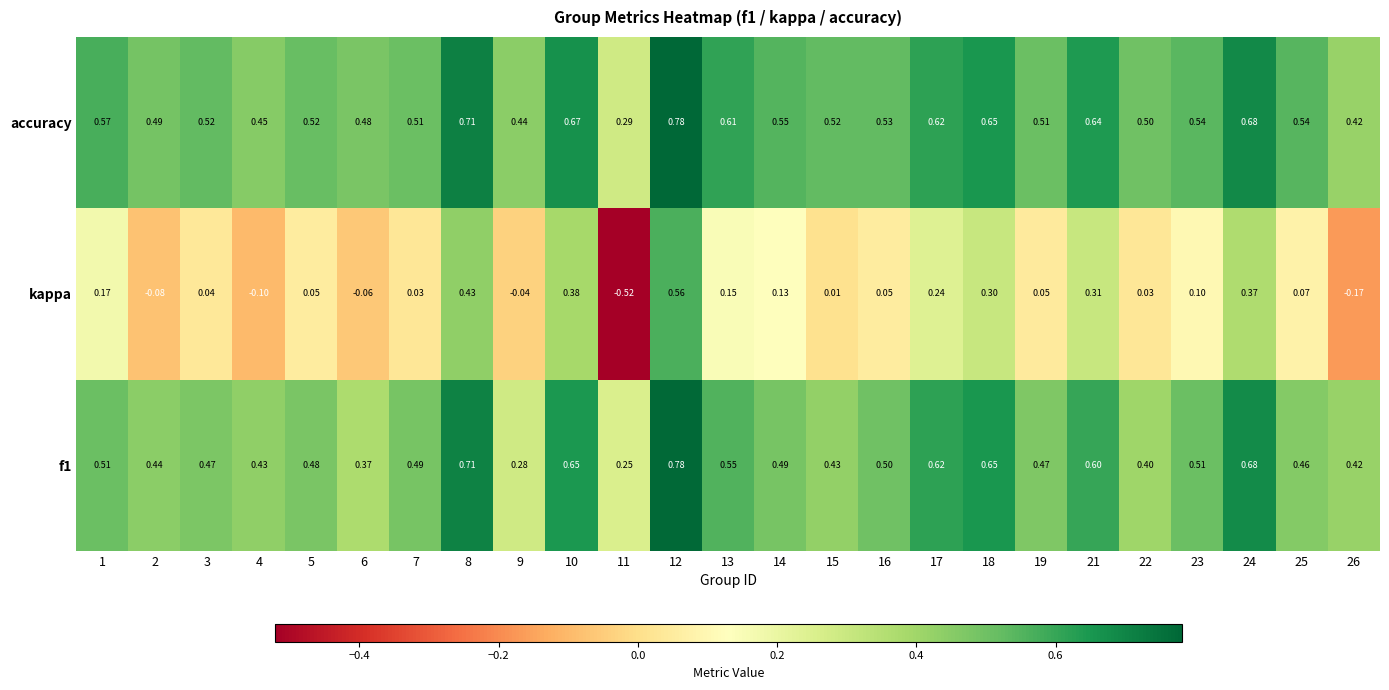

Is the value of accuracy at 18 greater than the value of kappa at 13?

Yes